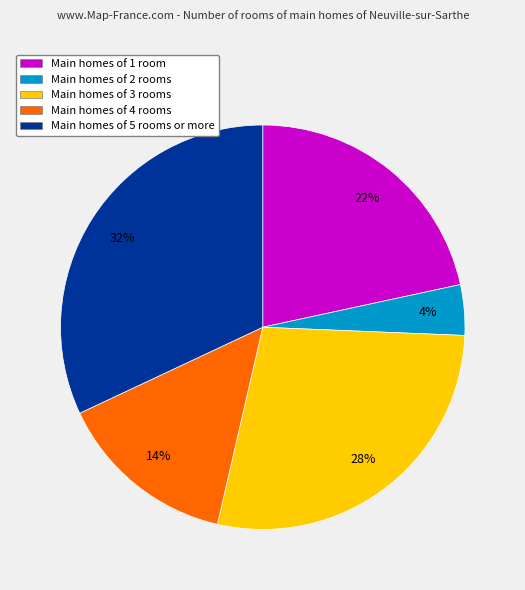

Does any single category account for the majority?

No